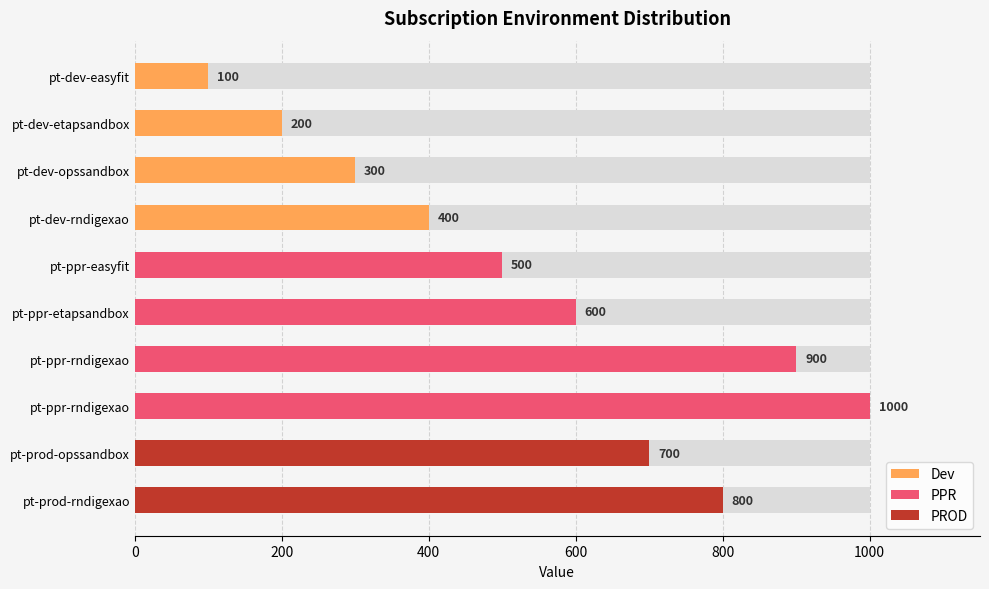

At which label is Dev closest to 250?

pt-dev-etapsandbox